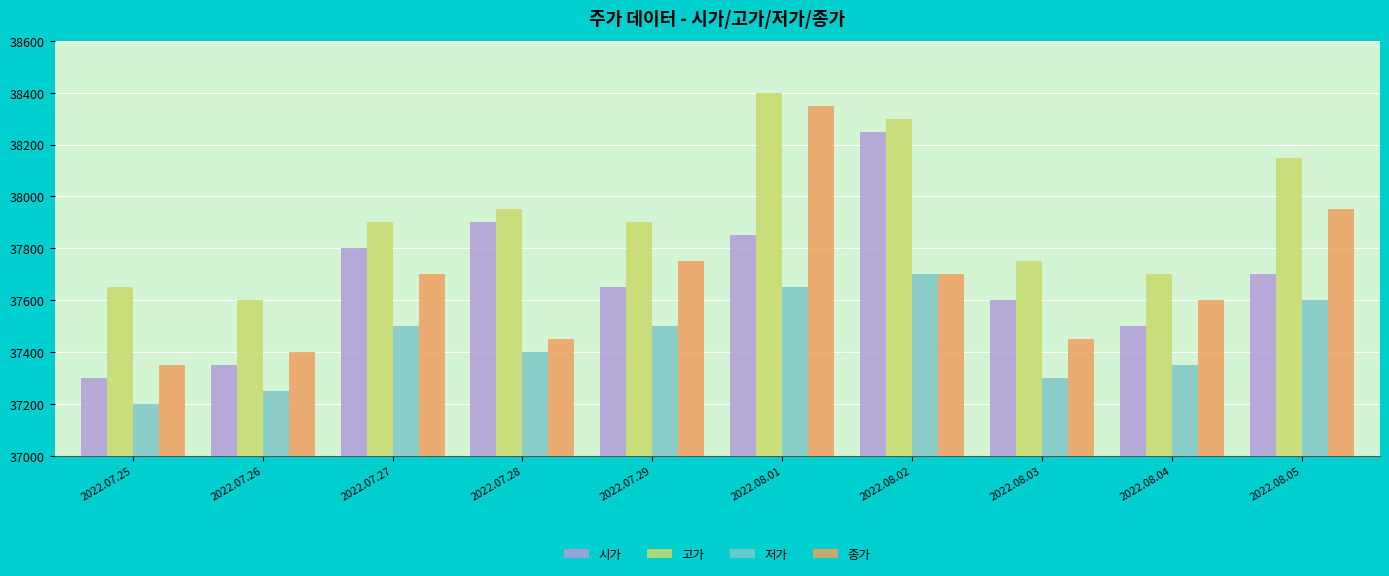

At which label does 시가 first exceed 37700?

2022.07.27